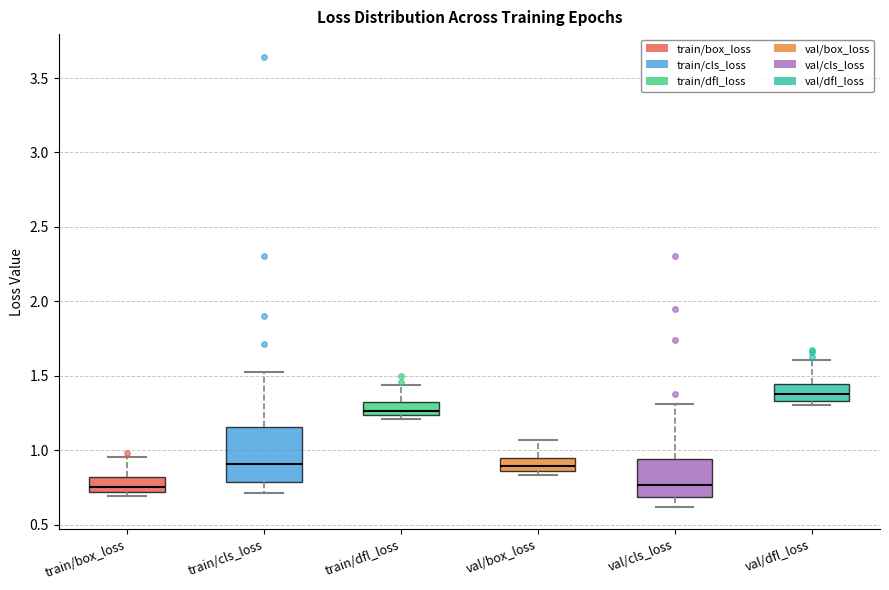

Reading left to right, read every box against the y-axis: the position of its median line, the range the box covers, and the ends of its whiskers. The values are not printed on the chart, so give them approximately, as read against the axis.

train/box_loss: median 0.75, box 0.70 to 0.80, whiskers 0.70 (just below the box's lower edge) to 0.95
train/cls_loss: median 0.90, box 0.80 to 1.15, whiskers 0.70 to 1.55
train/dfl_loss: median 1.25 (just above the box's lower edge), box 1.25 to 1.30, whiskers 1.20 to 1.45
val/box_loss: median 0.90, box 0.85 to 0.95, whiskers 0.85 (just below the box's lower edge) to 1.05
val/cls_loss: median 0.75, box 0.70 to 0.95, whiskers 0.60 to 1.30
val/dfl_loss: median 1.40, box 1.35 to 1.45, whiskers 1.30 to 1.60